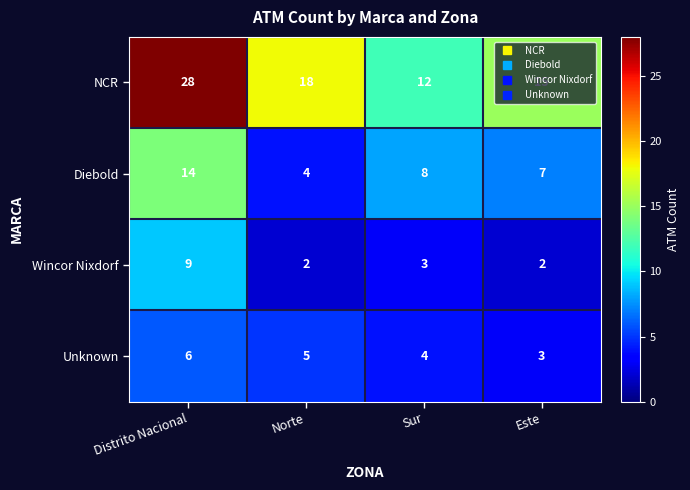

At Distrito Nacional, list the series in order from largest to smallest.

NCR, Diebold, Wincor Nixdorf, Unknown